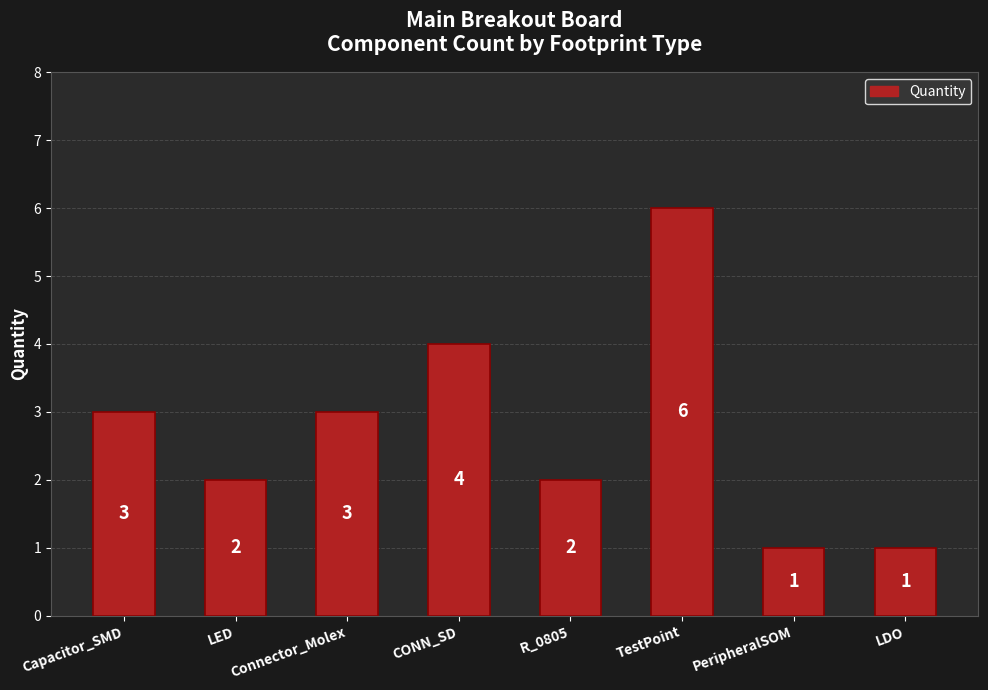

The value at PeripheralSOM is 2. True or false?

False